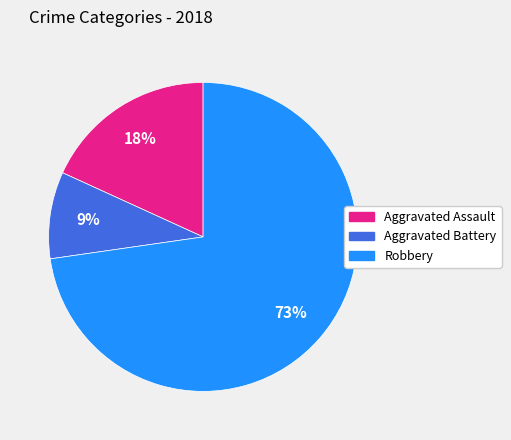

Between Aggravated Assault and Aggravated Battery, which is larger?

Aggravated Assault